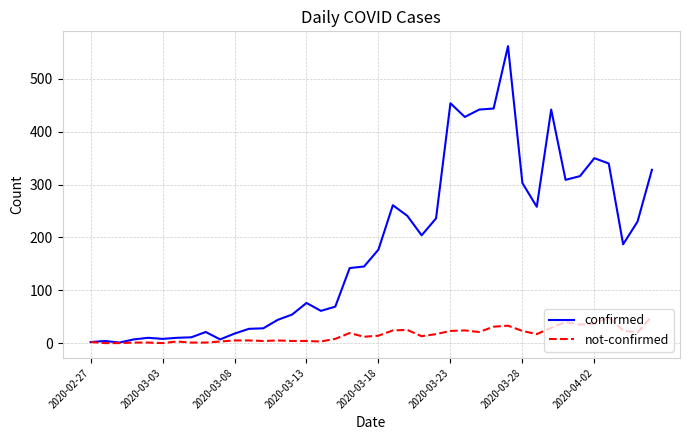

Which series has the largest total across all categories?

confirmed